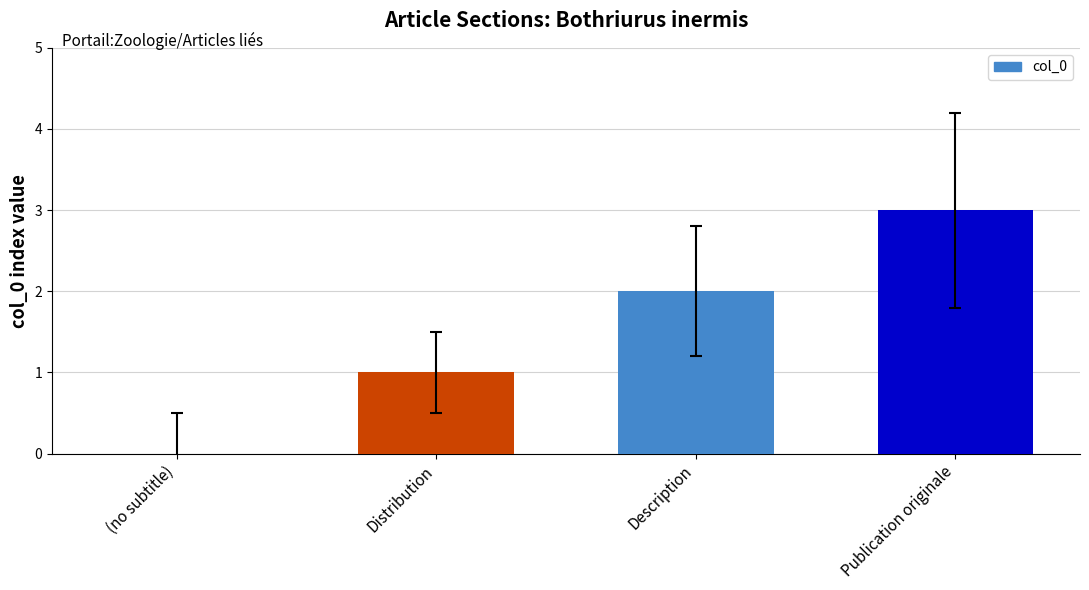

What is the change in value from (no subtitle) to Description?

+2